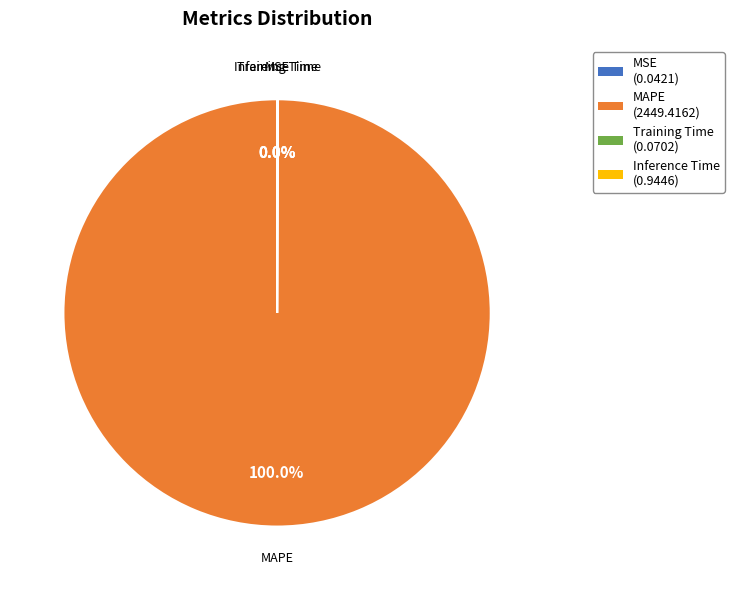

Does any single category account for the majority?

Yes